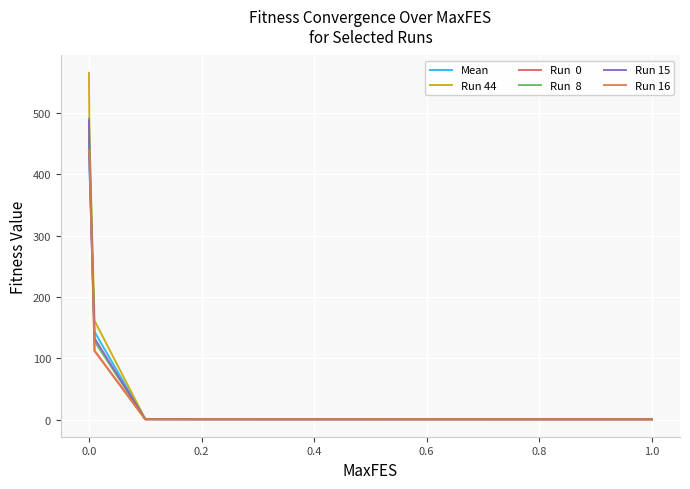

What is the greatest value displayed?

565.4